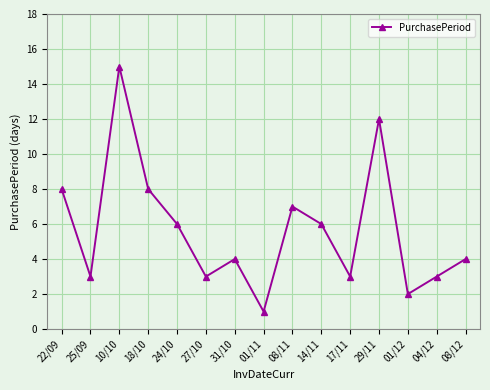

Is it true that the value at 08/11 is 7?

True